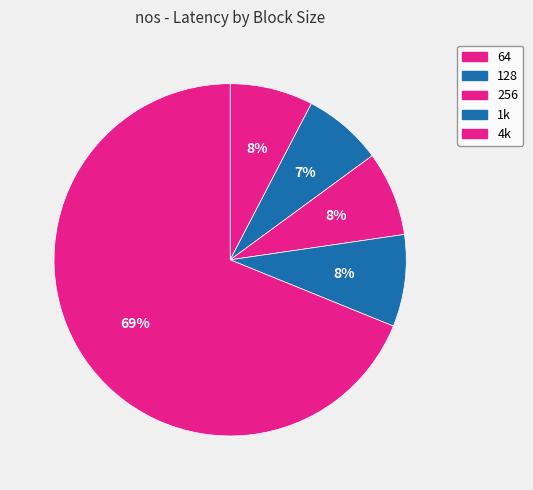

Does any single category account for the majority?

Yes